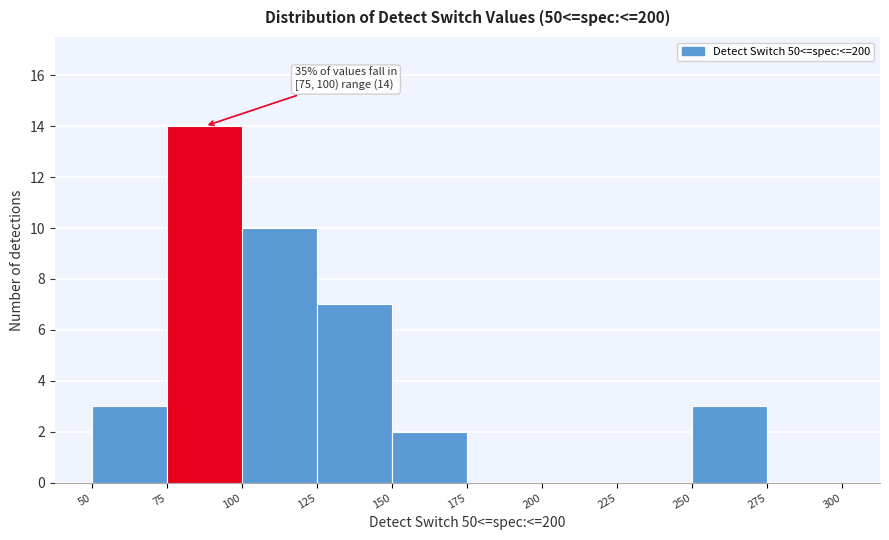

Over which range of the x-axis is the bar tallest?

75 to 100